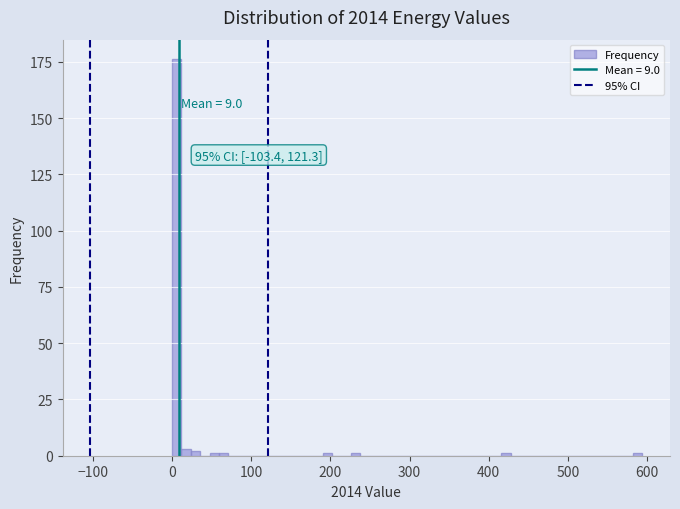

Around what value on the x-axis is the tallest bar? Give the approximate position of its centre, as read against the axis.

10